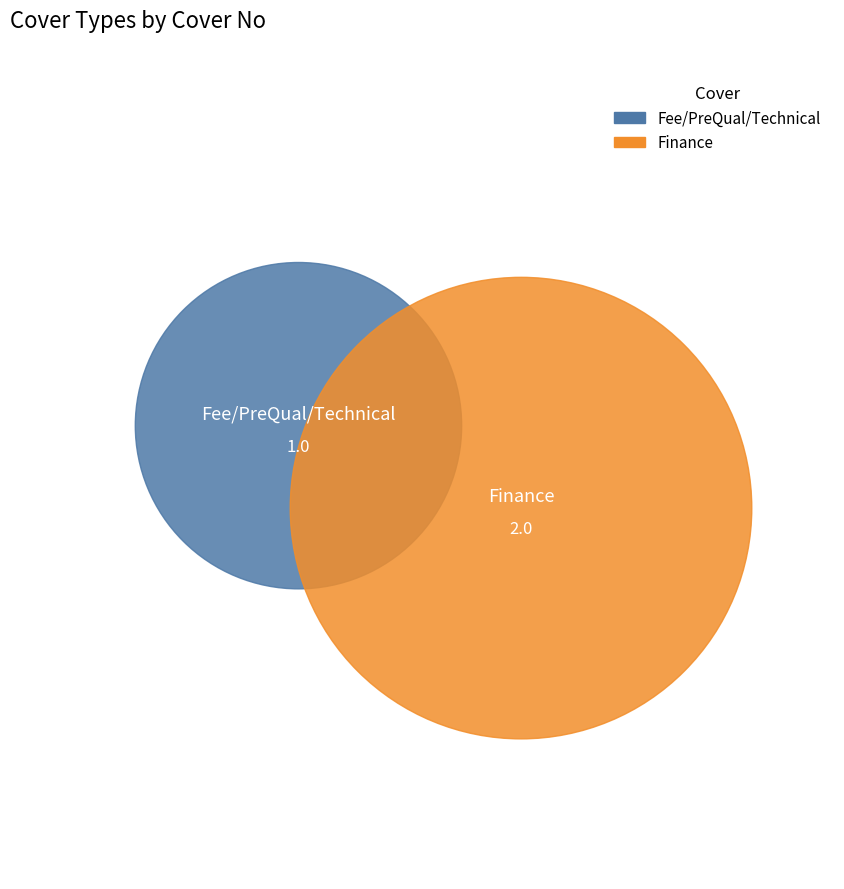

Between Finance and Fee/PreQual/Technical, which is larger?

Finance